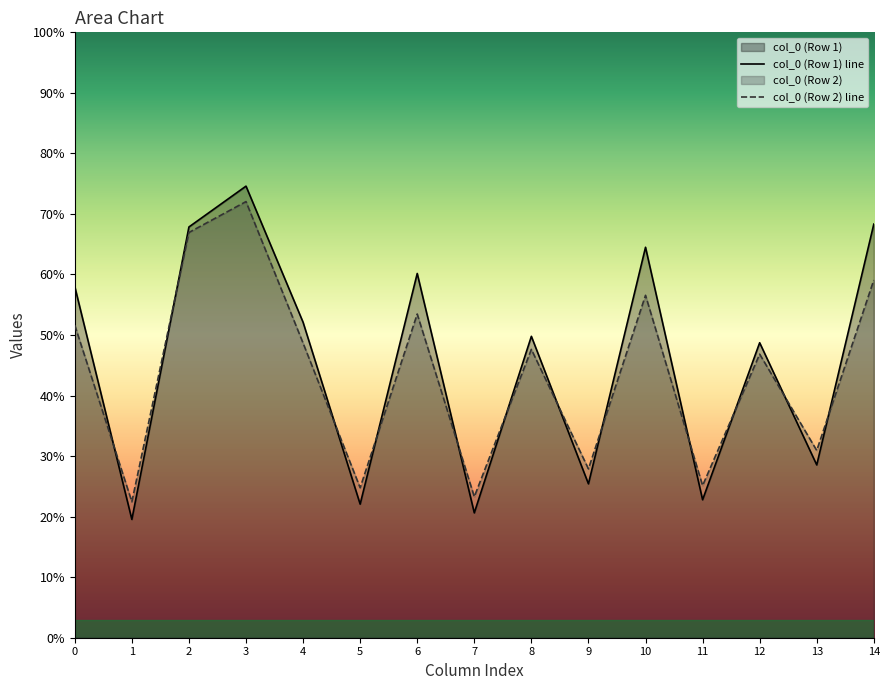

What is the maximum value shown in the chart?

74.6